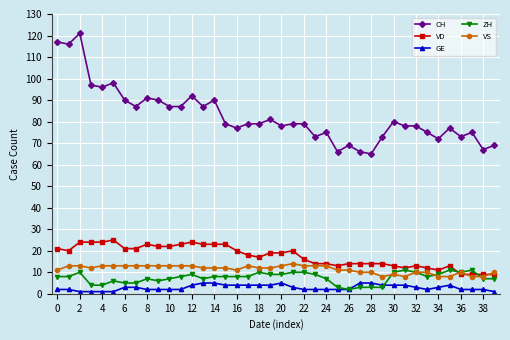

True or false: CH and VS intersect in this chart.

False